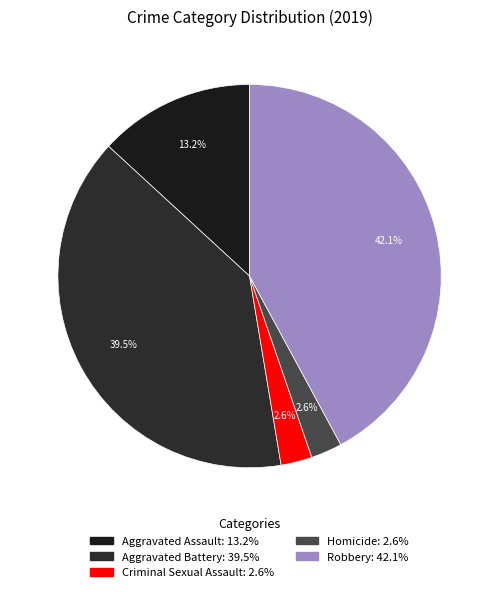

Does Homicide account for over 50% of the chart?

No